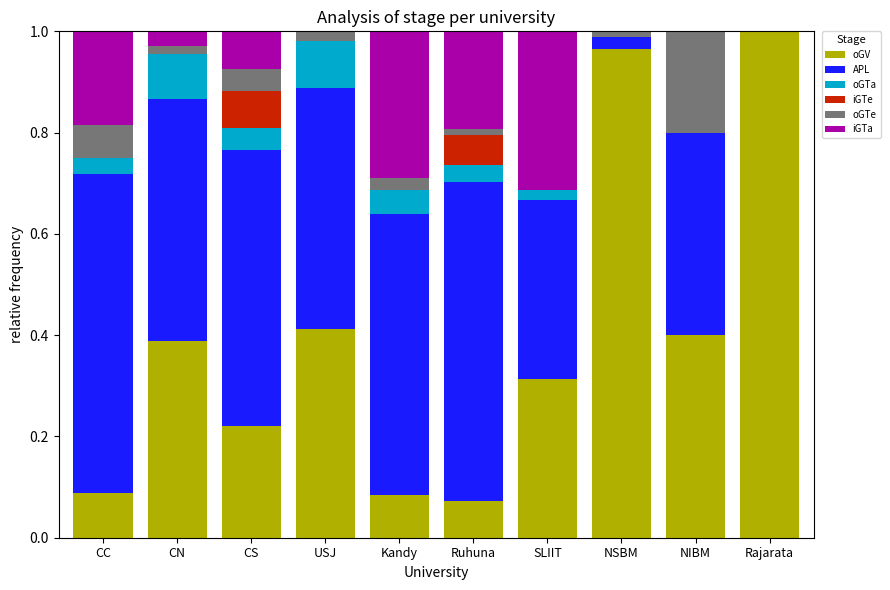

Is it true that oGV equals 0.4 at NIBM?

True